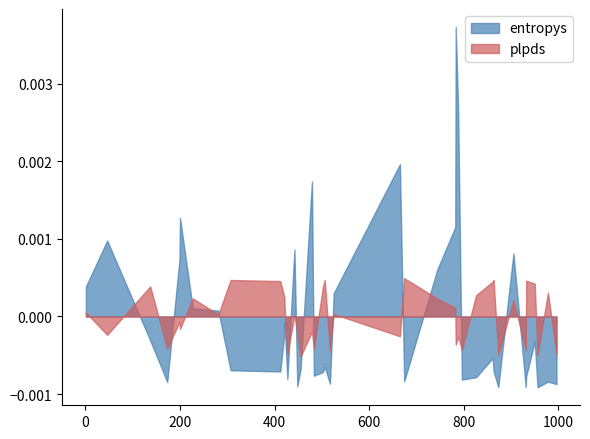

In entropys, how many points are lower than both neighbors (excluding endpoints)?

12